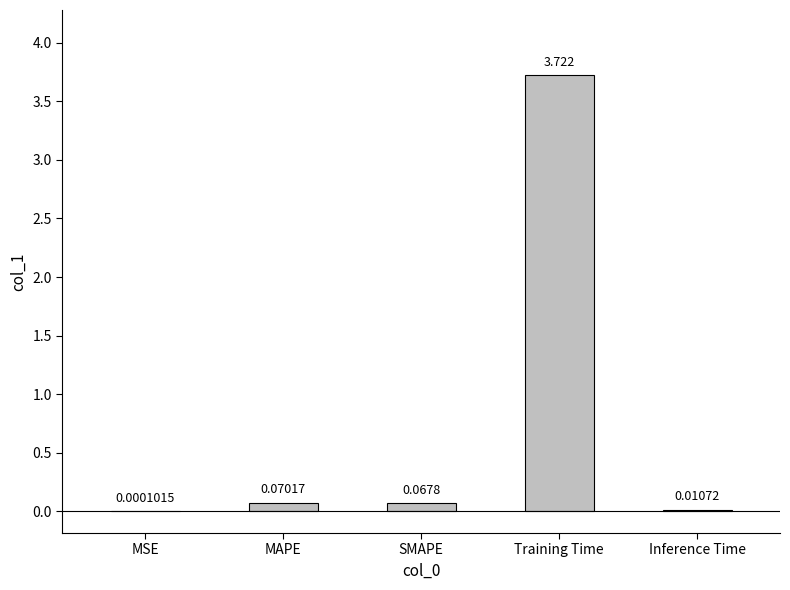

At which category does the chart reach its peak across all series?

Training Time